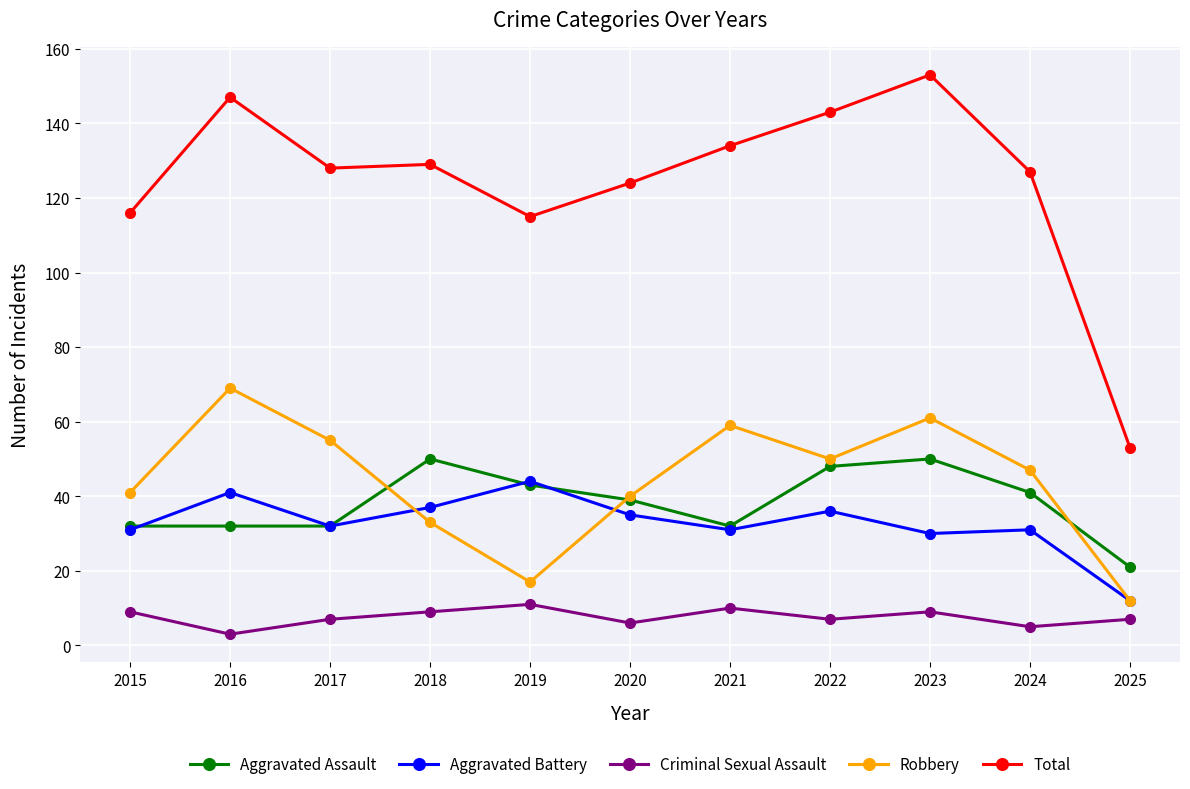

Is the value of Aggravated Battery at 2018 greater than the value of Aggravated Assault at 2024?

No